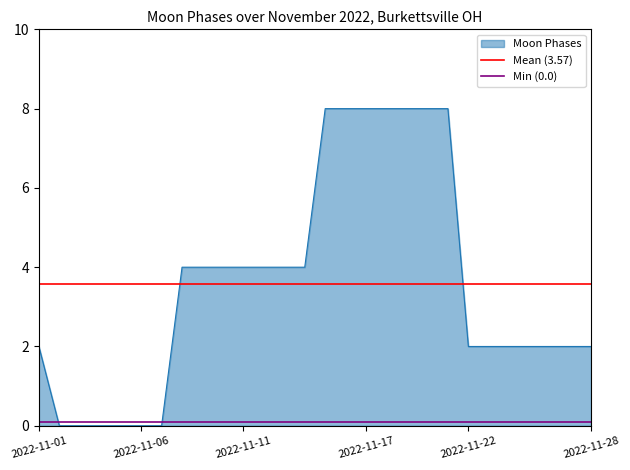

At which category does the chart reach its minimum across all series?

2022-11-01